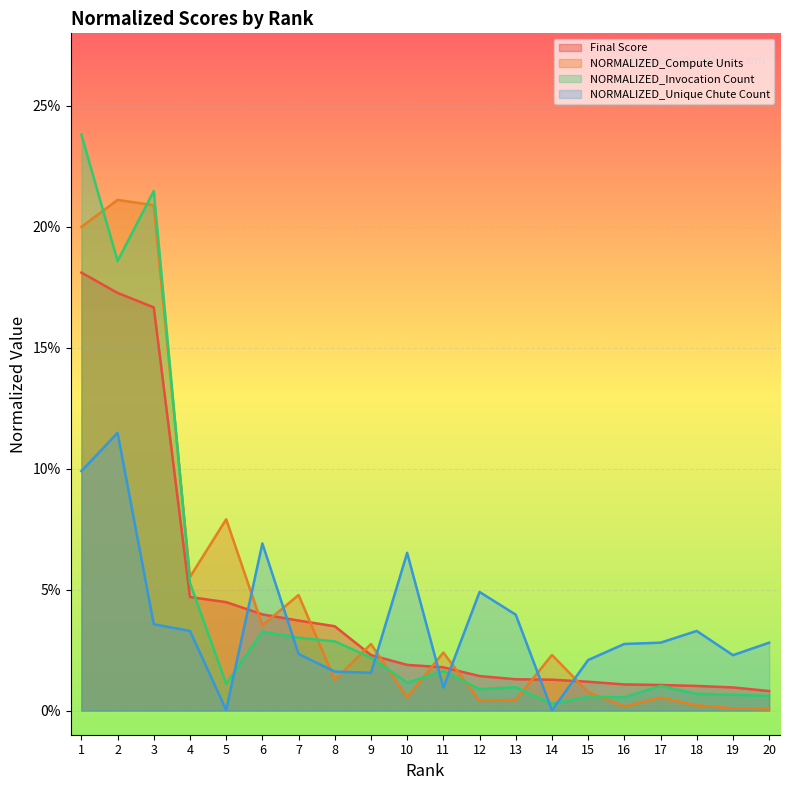

What are all the series names shown in the legend?

Final Score, NORMALIZED_Compute Units, NORMALIZED_Invocation Count, NORMALIZED_Unique Chute Count